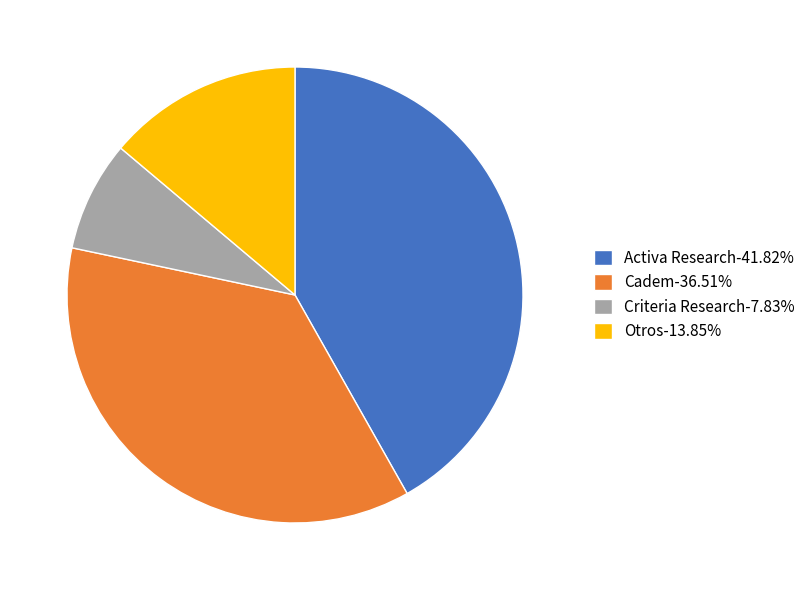

Count the number of slices in the pie.

4